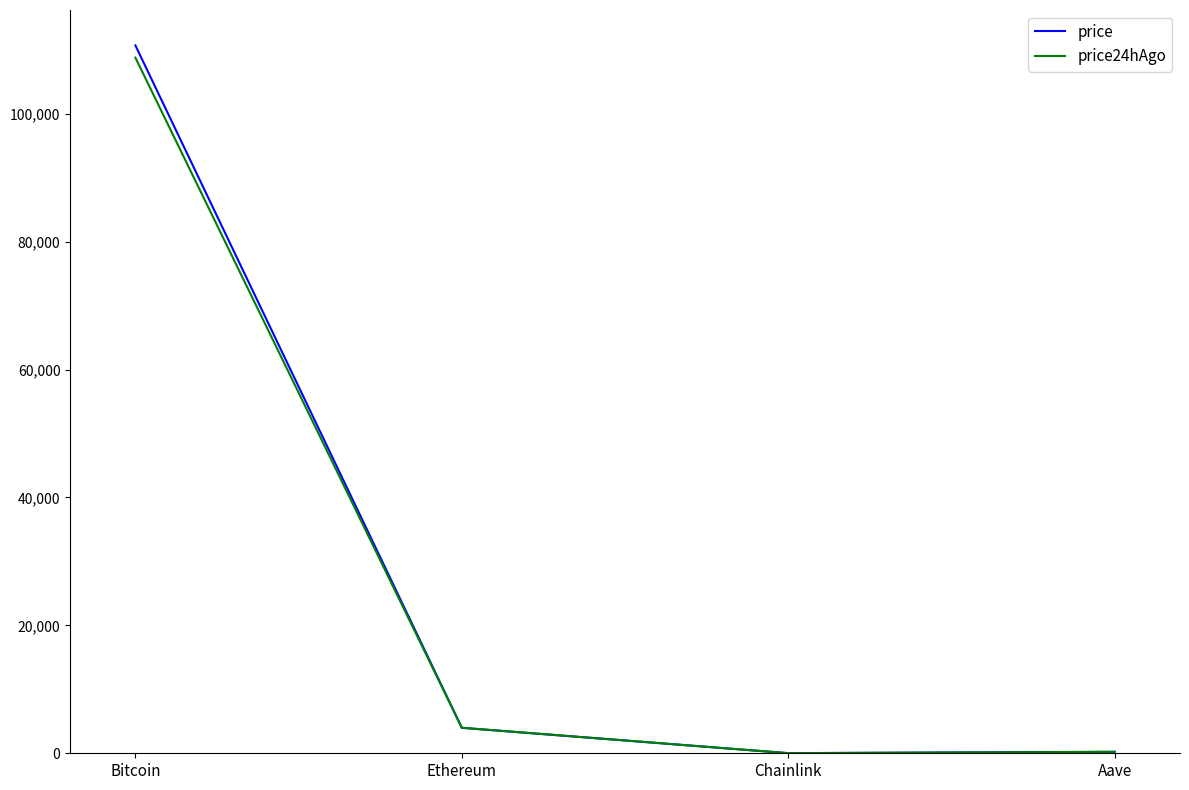

The price24hAgo series shows 66282.5 at Bitcoin. True or false?

False